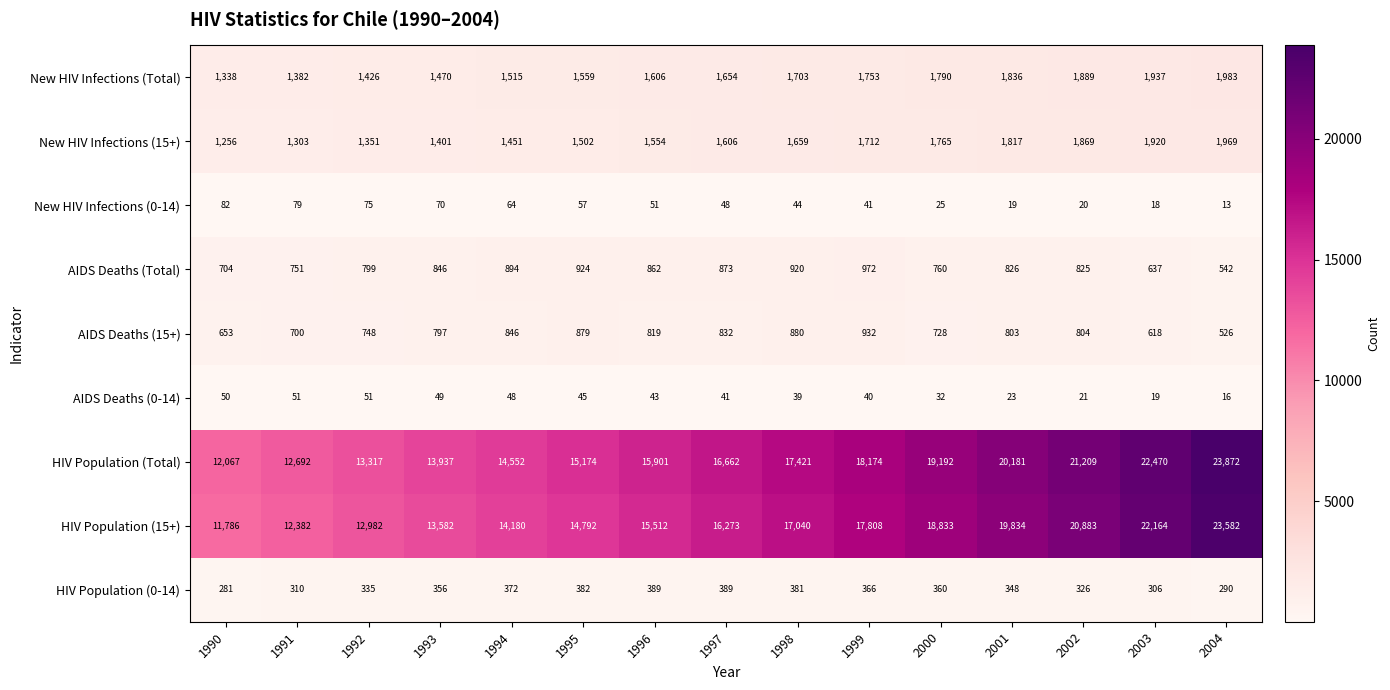

At 2002, list the series in order from smallest to largest.

New HIV Infections (0-14), AIDS Deaths (0-14), HIV Population (0-14), AIDS Deaths (15+), AIDS Deaths (Total), New HIV Infections (15+), New HIV Infections (Total), HIV Population (15+), HIV Population (Total)